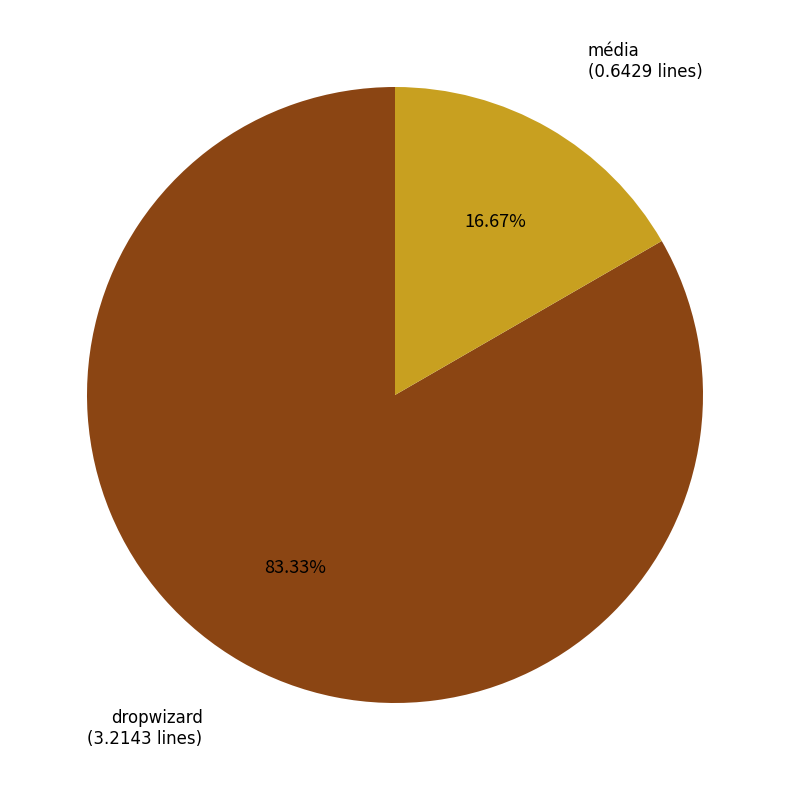

To the nearest percent, what is the difference between the média and dropwizard slice percentages?

67%